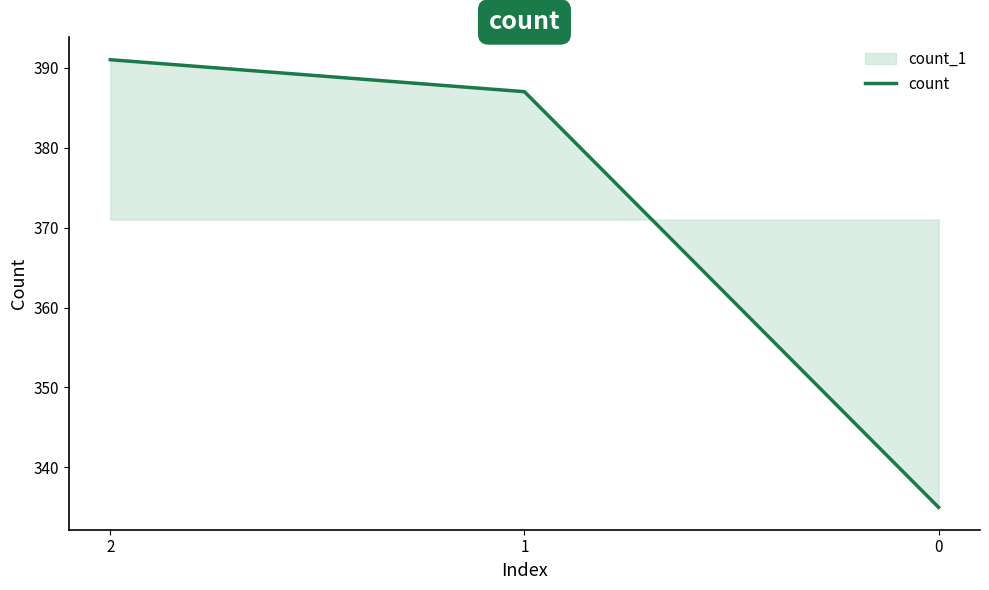

List the labels in order of value, smallest first.

0, 1, 2